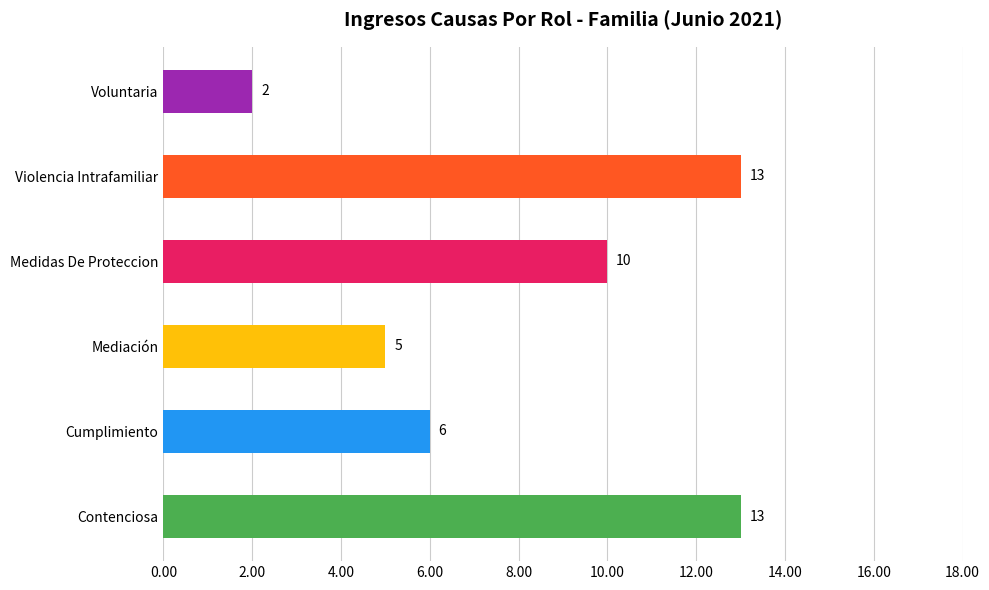

What is the maximum value shown in the chart?

13